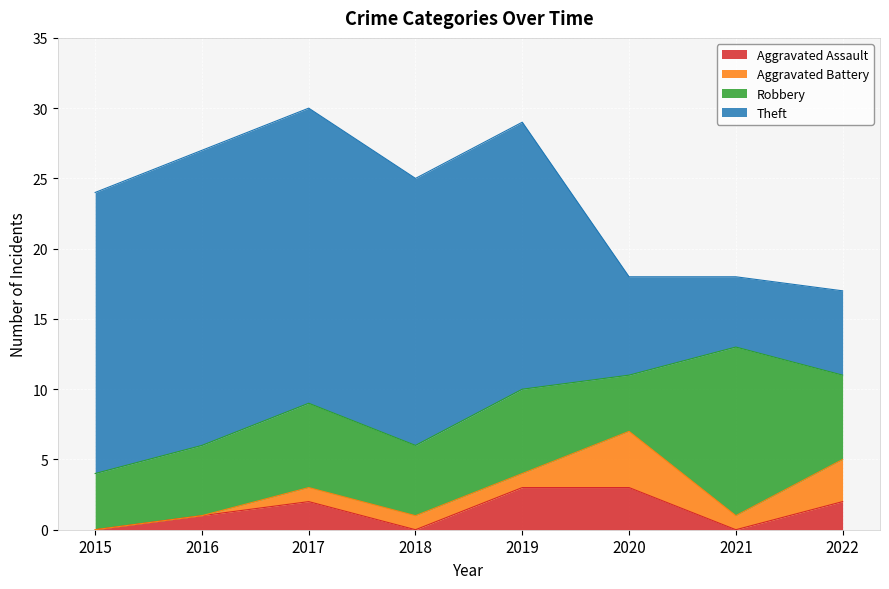

Is it true that Robbery equals 5 at 2016?

True